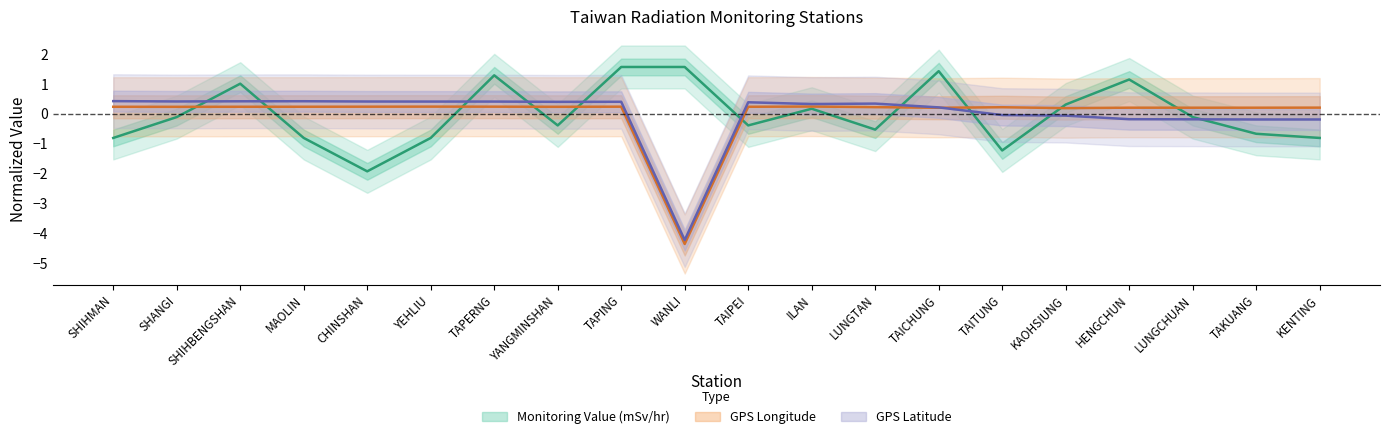

Which series has the widest spread of values?

GPS Latitude